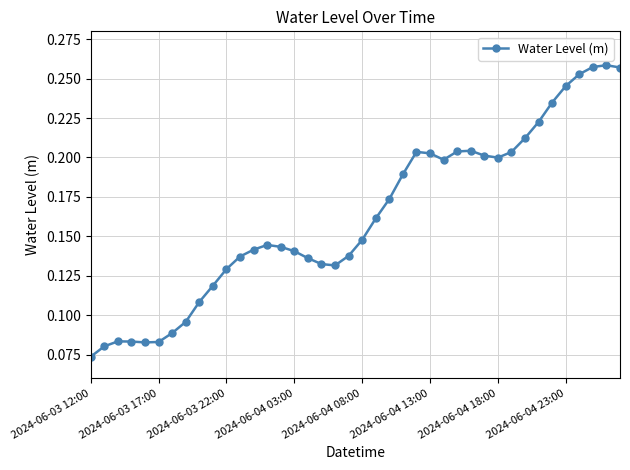

What is the sum of all values?

6.5